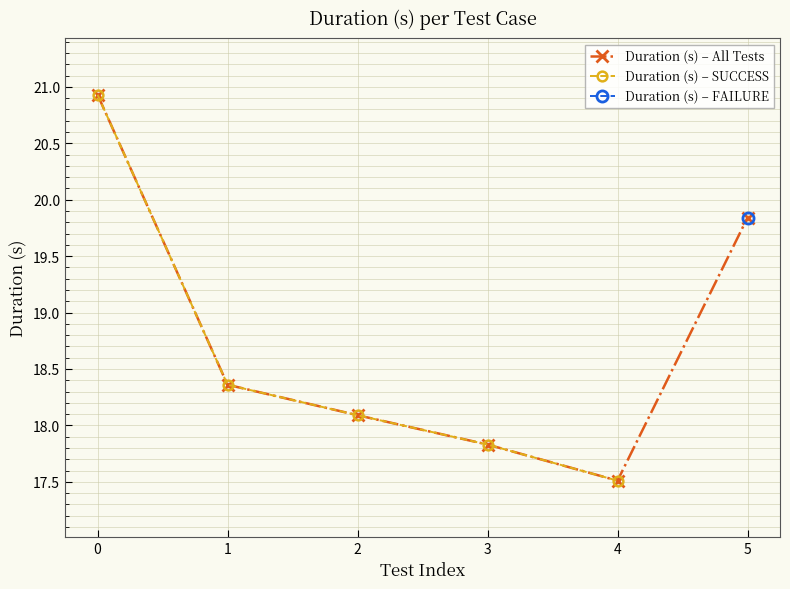

At which label does Duration (s) – All Tests reach its minimum?

4